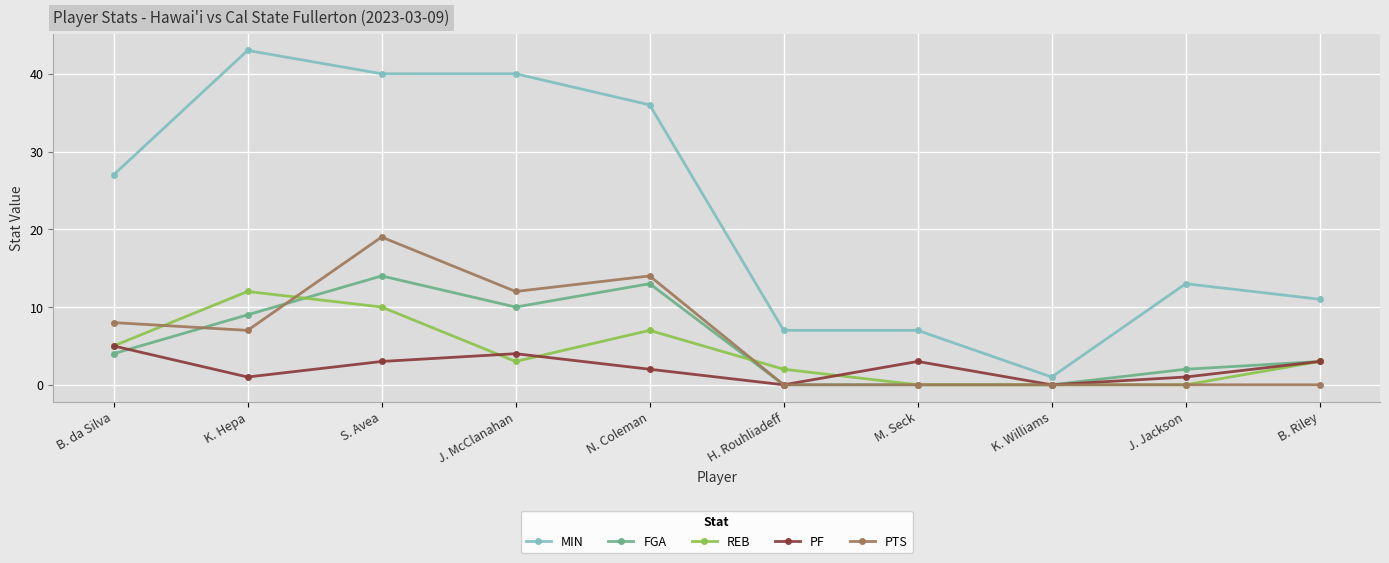

At how many categories does at least one series exceed 10?

7